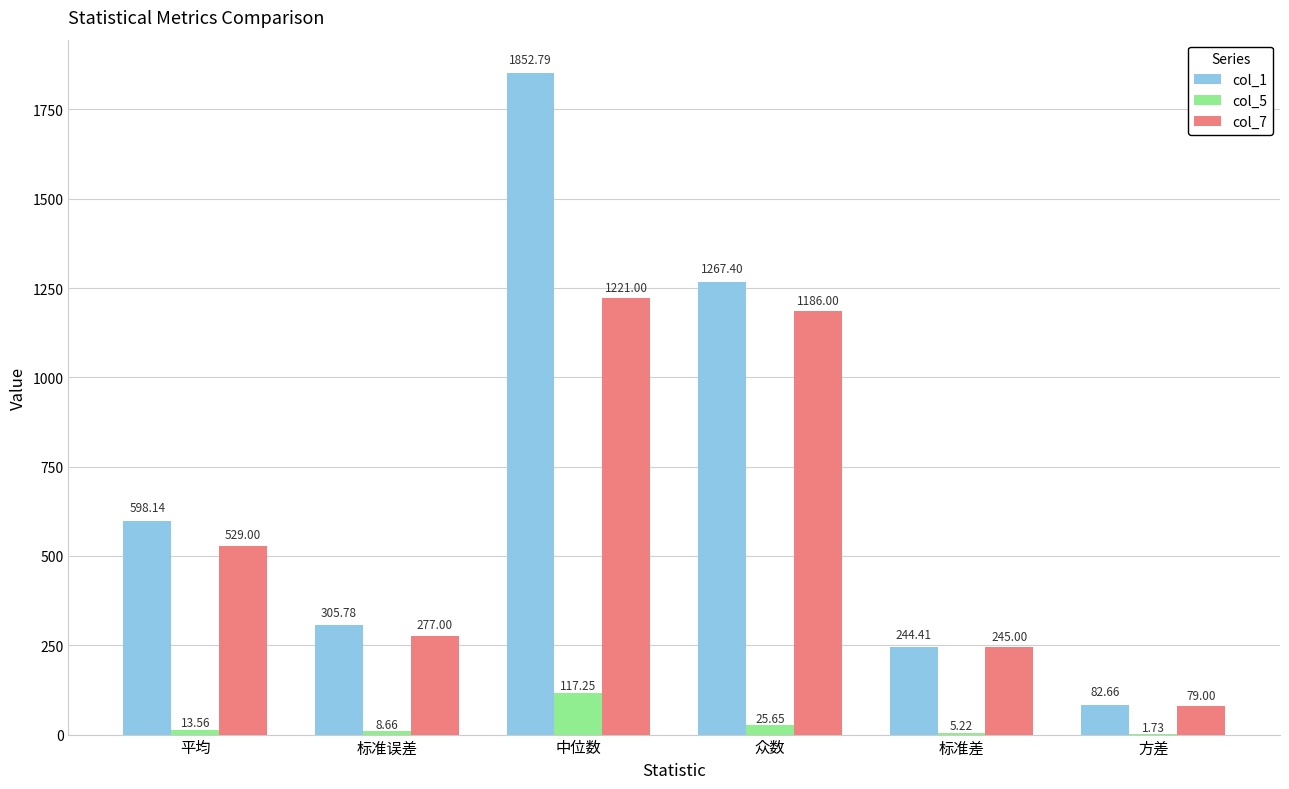

Which series changed the most between 标准差 and 方差?

col_7